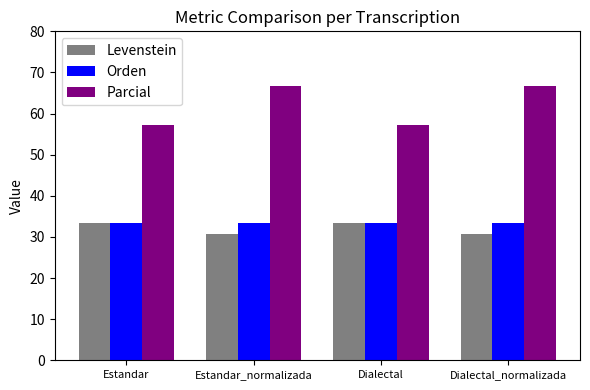

What is the label of the 3rd bar from the left?

Dialectal